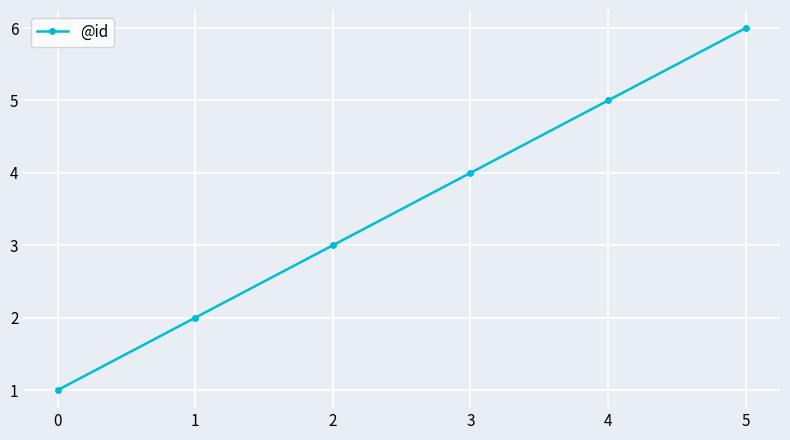

What is the value of the 6th point from the left?

6